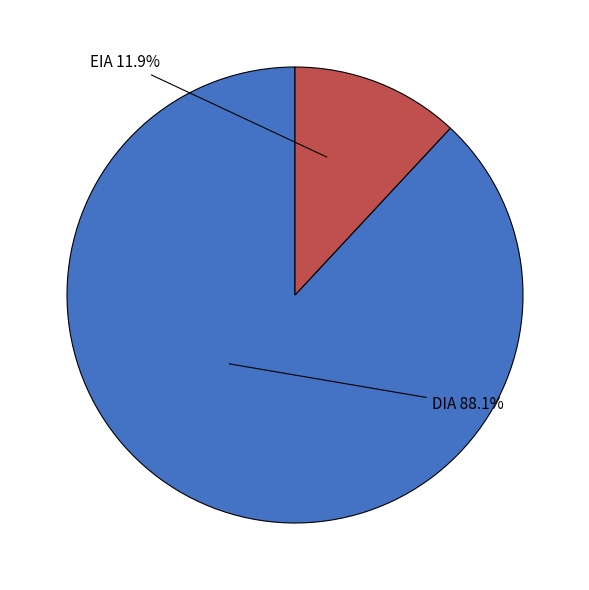

What is the total percentage of DIA and EIA?

100.0%